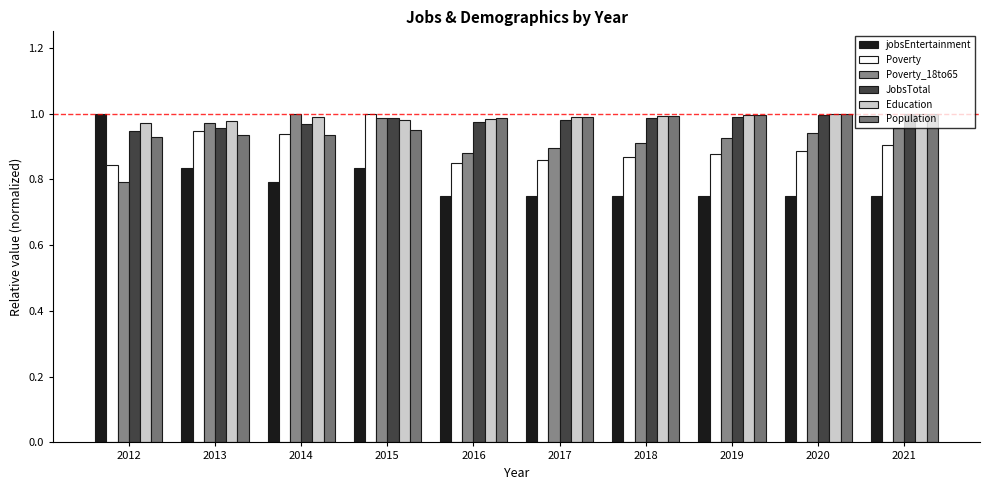

Rank the series at 2014 from lowest to highest value.

jobsEntertainment, Population, Poverty, JobsTotal, Education, Poverty_18to65